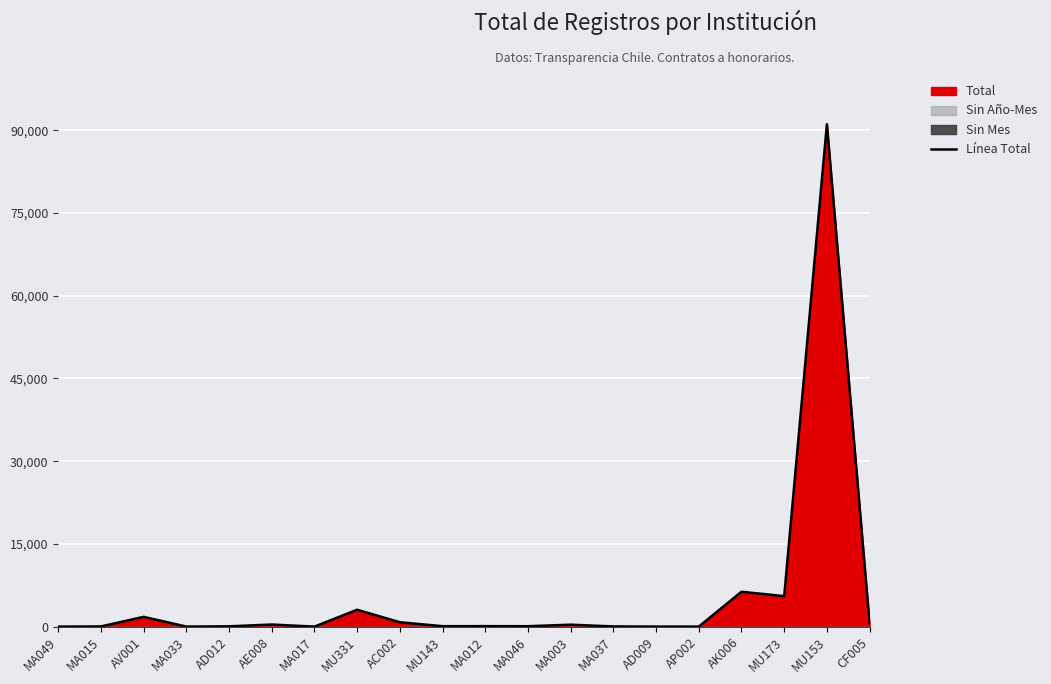

The chart shows a value of 3174 at AV001. True or false?

False